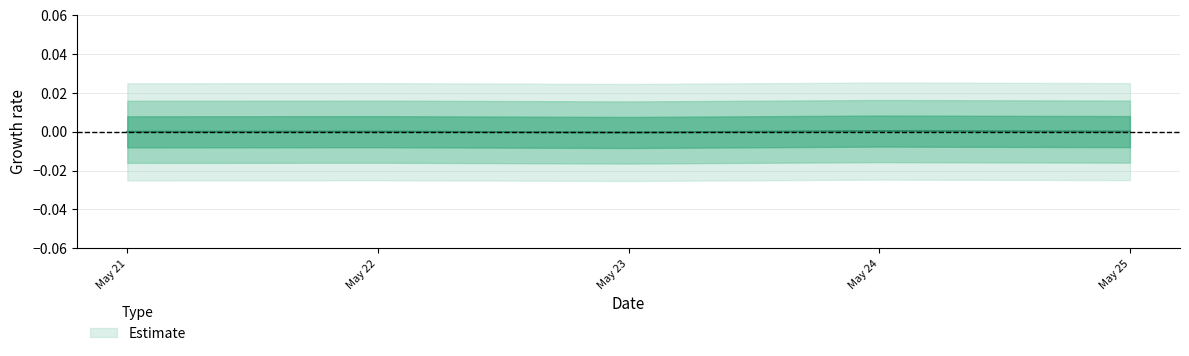

How many data points are less than 0?

2